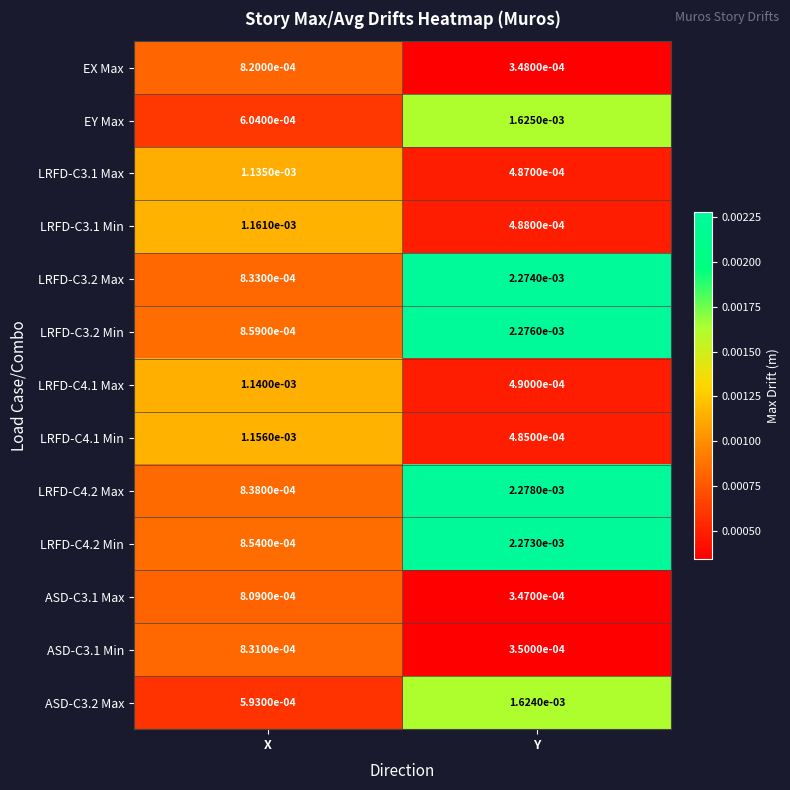

List the labels in order of LRFD-C4.1 Max value, largest first.

X, Y